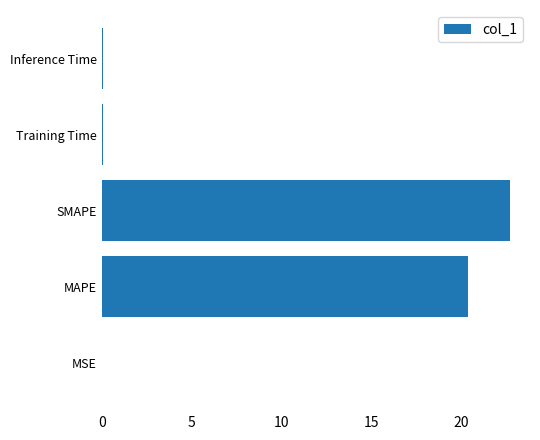

Is it true that the value at SMAPE is 22.7?

True